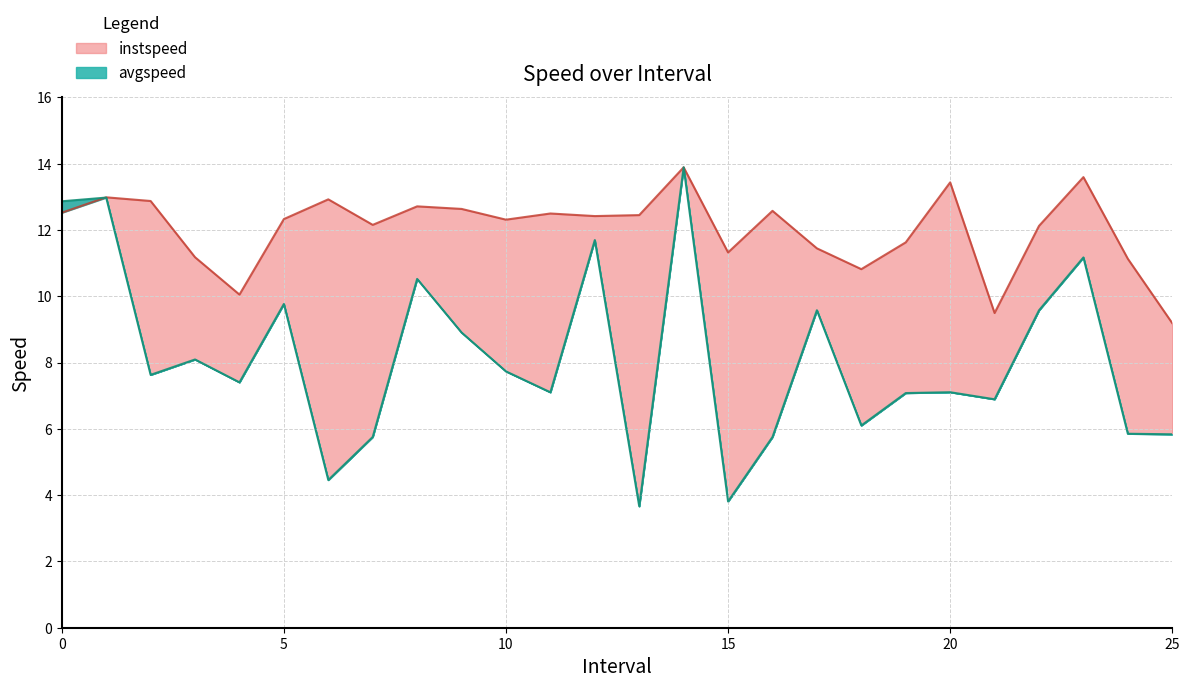

What is the sum of all instspeed values?

312.7